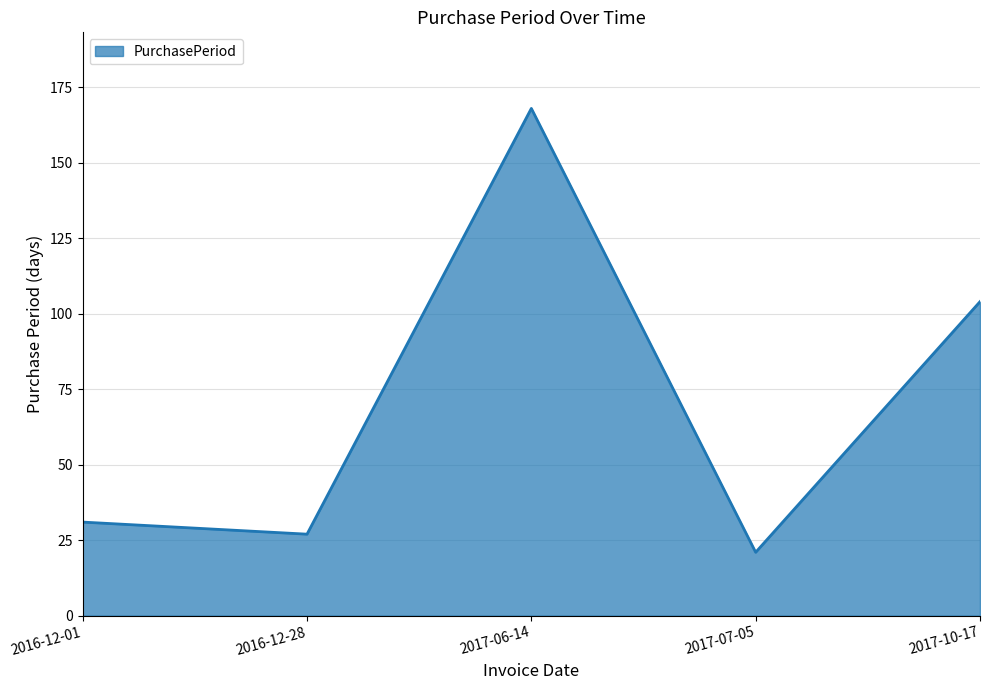

What position from the right is 2016-12-28?

4